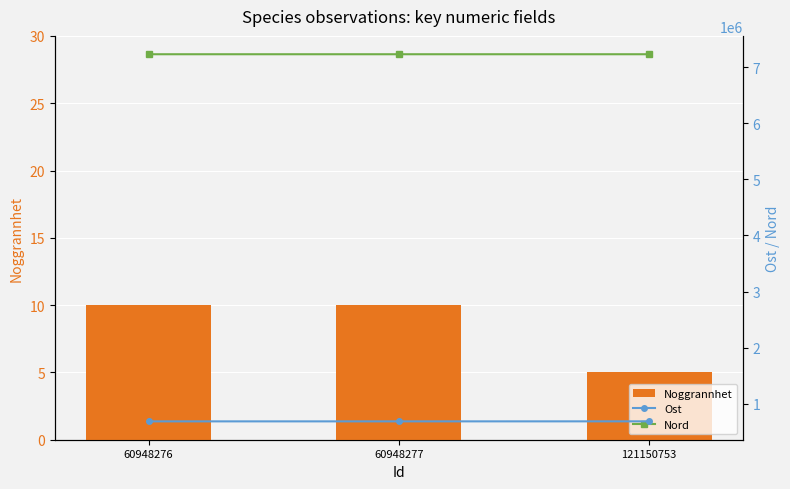

Is the value of Noggrannhet at 60948276 greater than the value of Ost at 60948277?

No